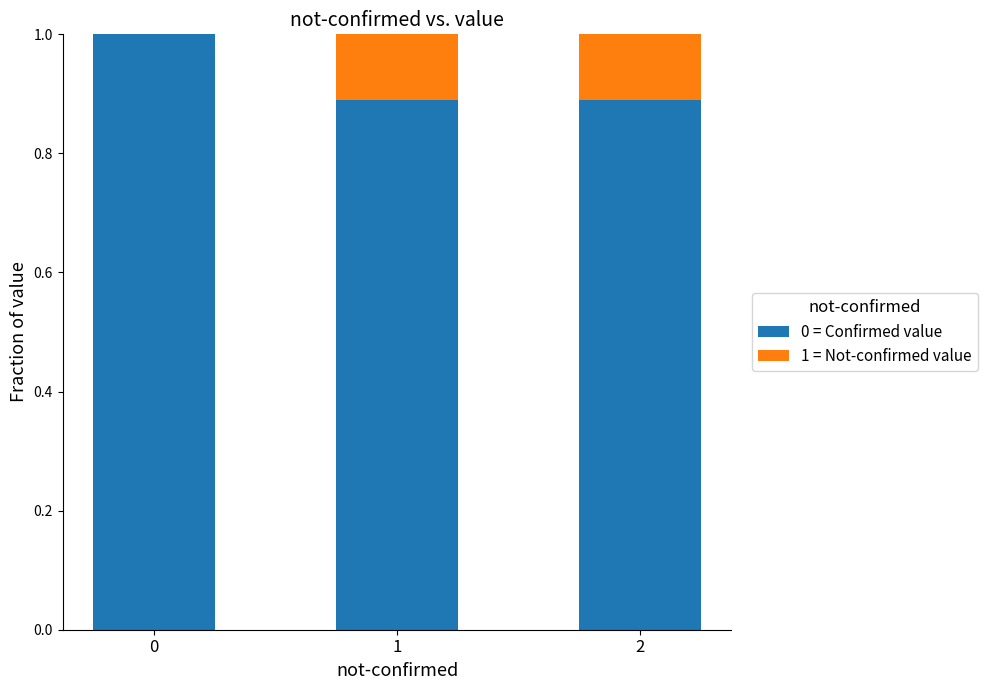

What is the maximum value for 0 = Confirmed value?

1.0